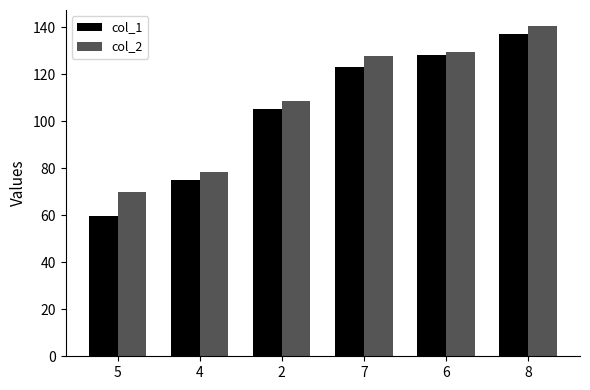

Reading left to right, list all the values displayed in this chart.

col_1: 59.9	74.9	105.4	123.2	128.4	137.4
col_2: 69.9	78.5	108.5	128.0	129.5	140.4